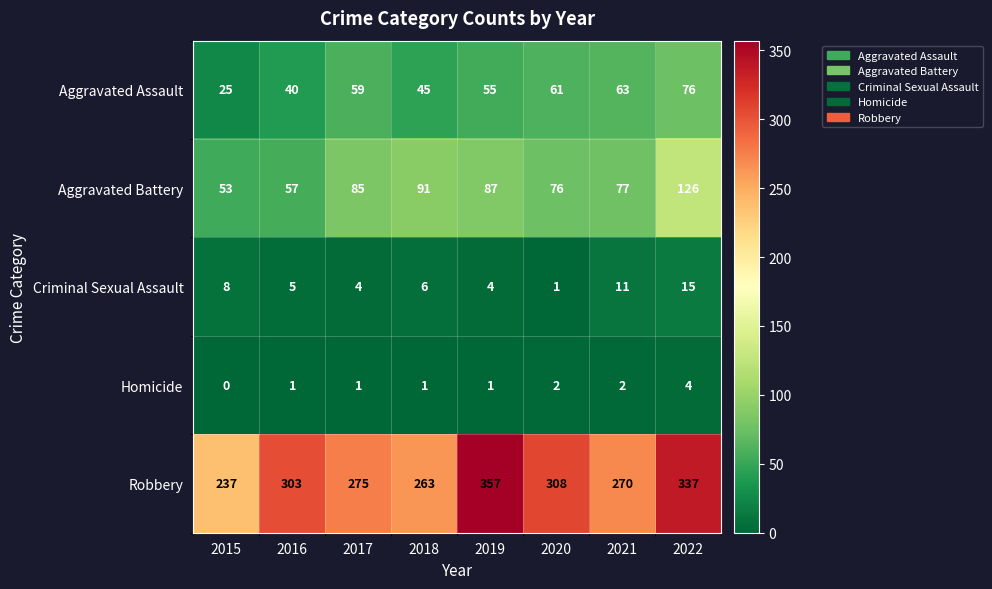

What is the highest value of the Robbery series?

357